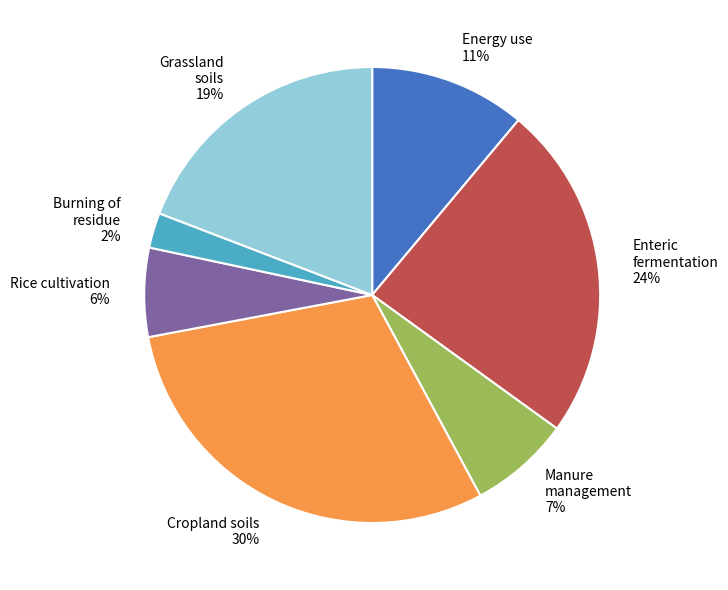

What percentage is the Enteric fermentation 24% slice, to the nearest percent?

24%